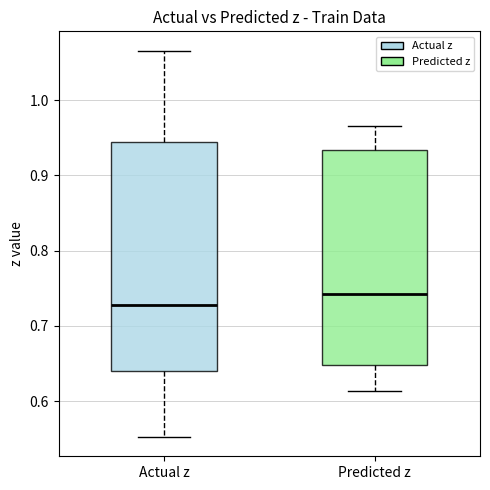

Which box is the tallest, from its lower edge to its upper edge?

Actual z